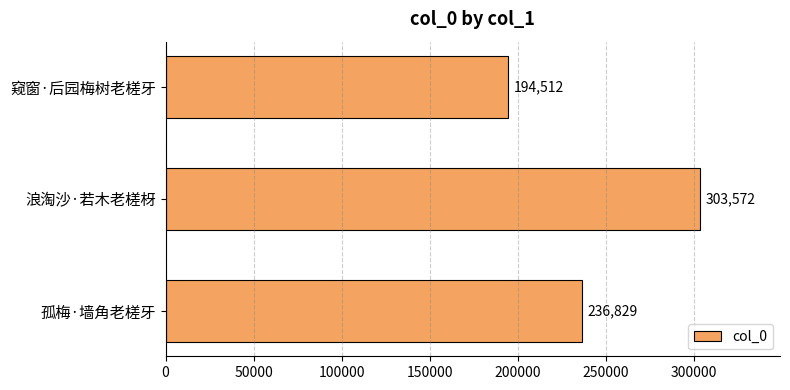

What is the sum of all values?

734913